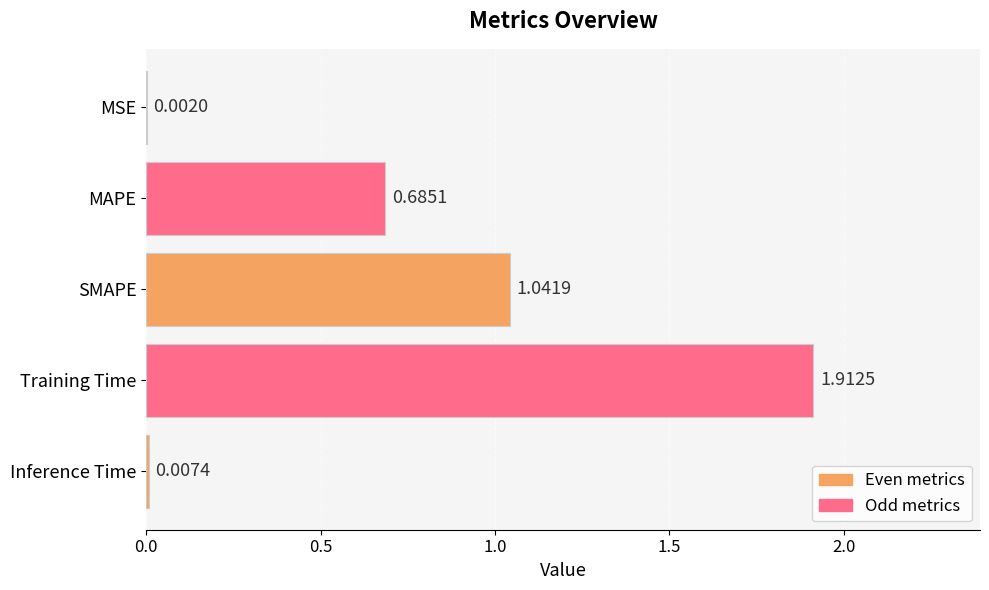

What is the sum of all values?

3.6